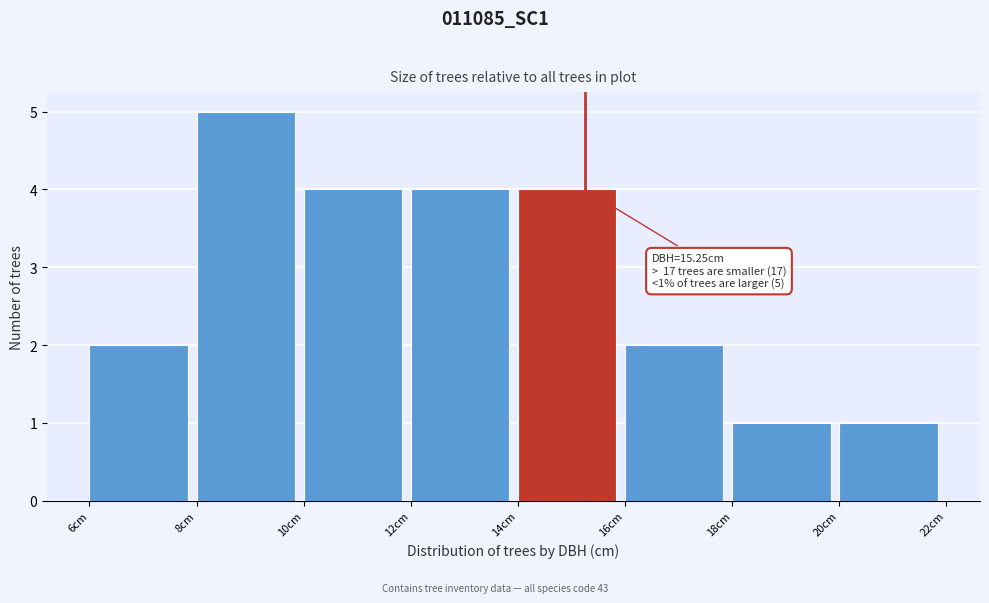

Over which range of the x-axis is the bar tallest?

8 to 10